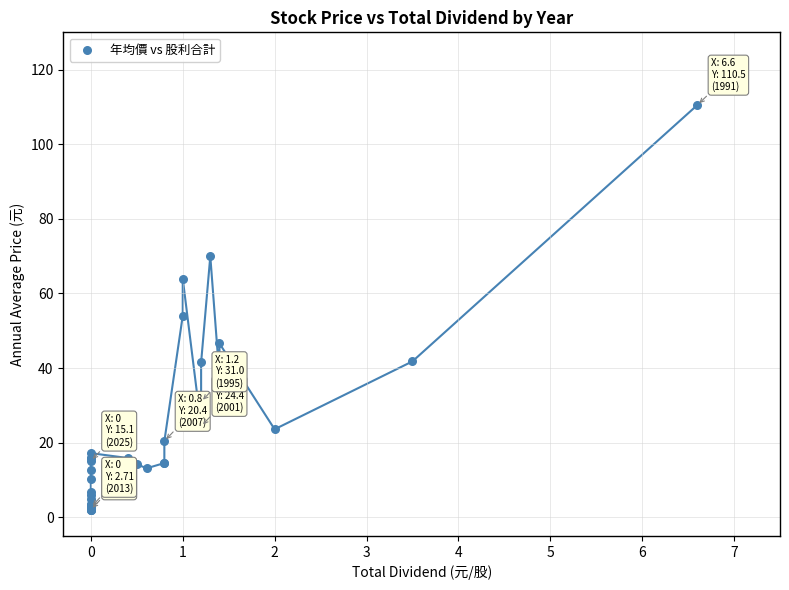

What Y value in the scatter plot is closest to 56?

54.0